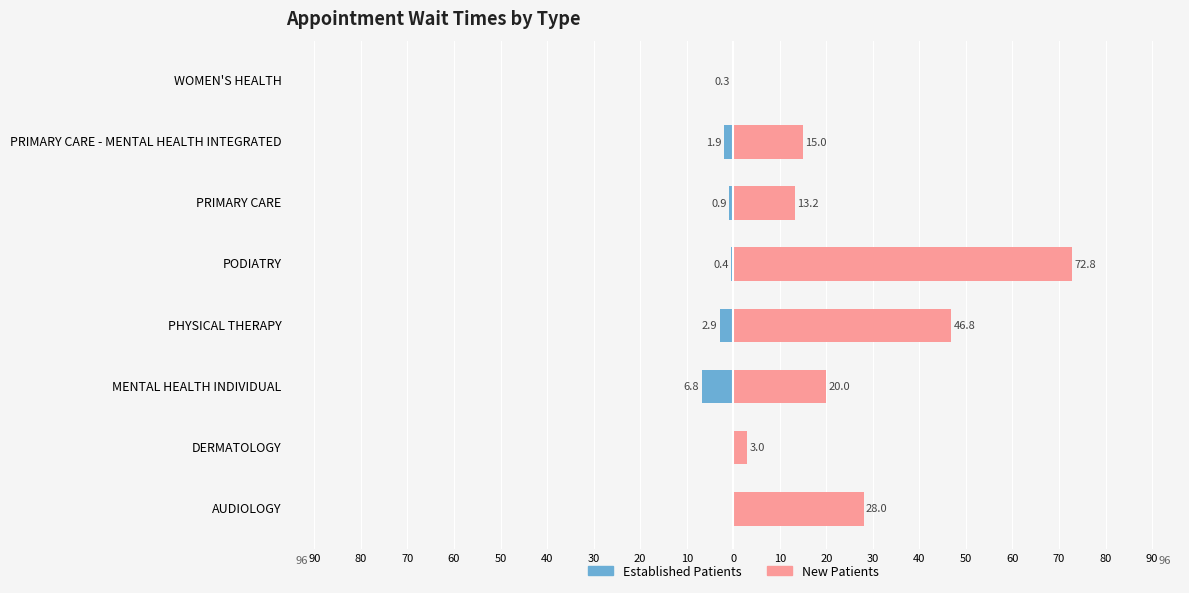

What is the difference between the highest and lowest values at PODIATRY?

73.2